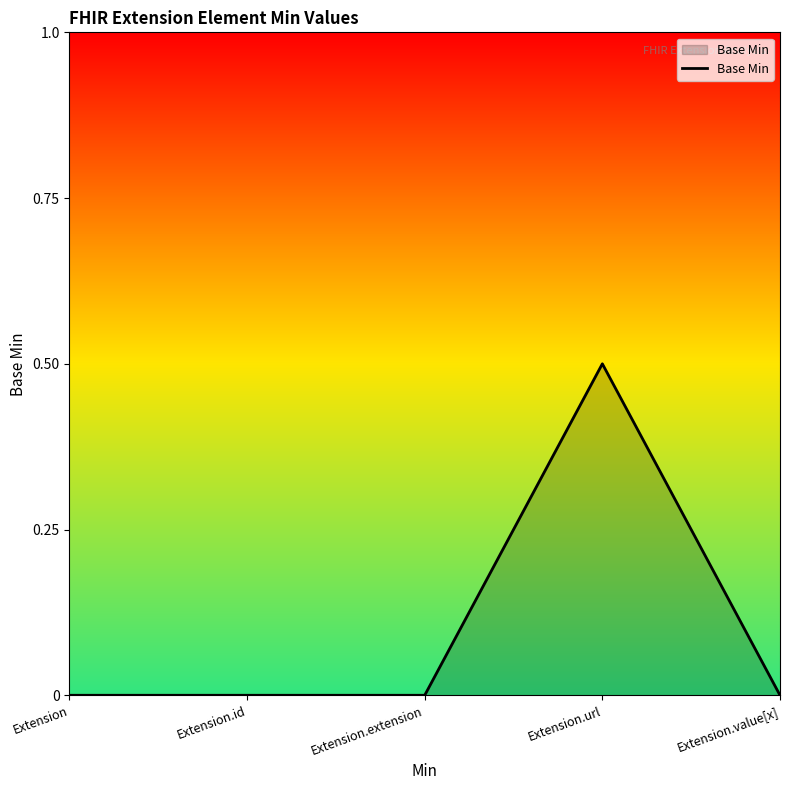

What is the change in value from Extension.id to Extension.url?

+0.5